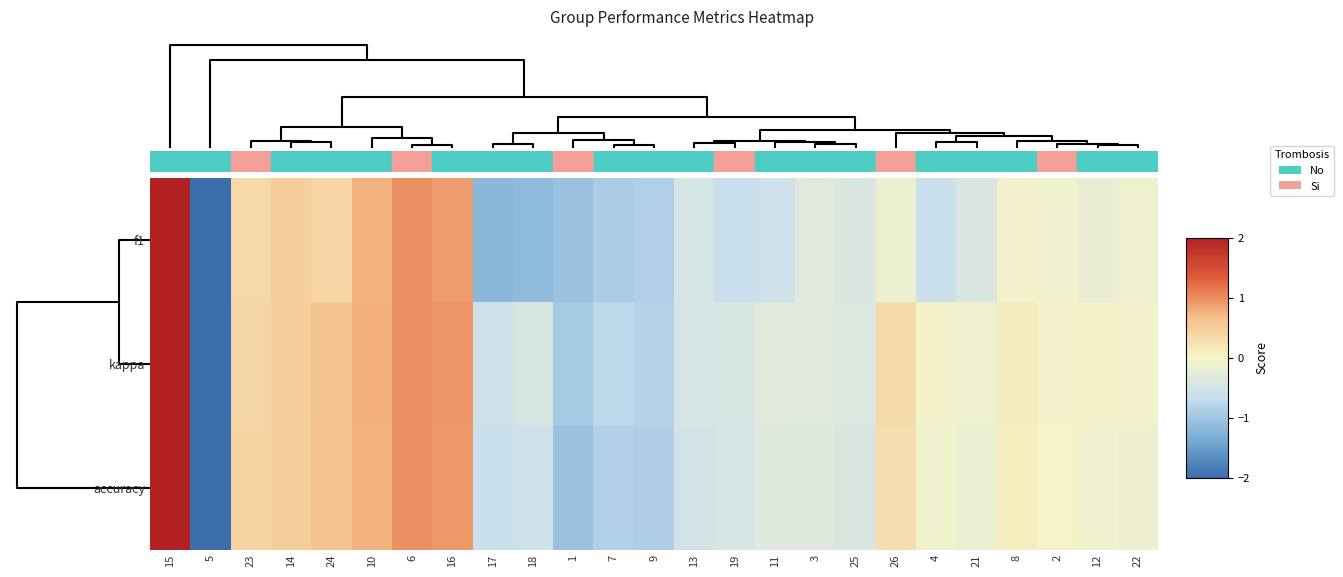

Rank the series by their average value, from highest to lowest.

kappa, accuracy, f1